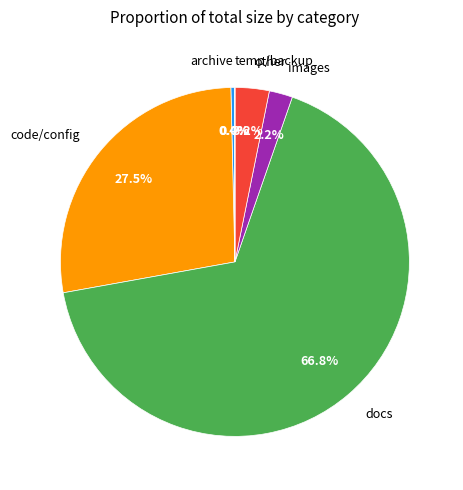

Which has a higher value, code/config or archive?

code/config